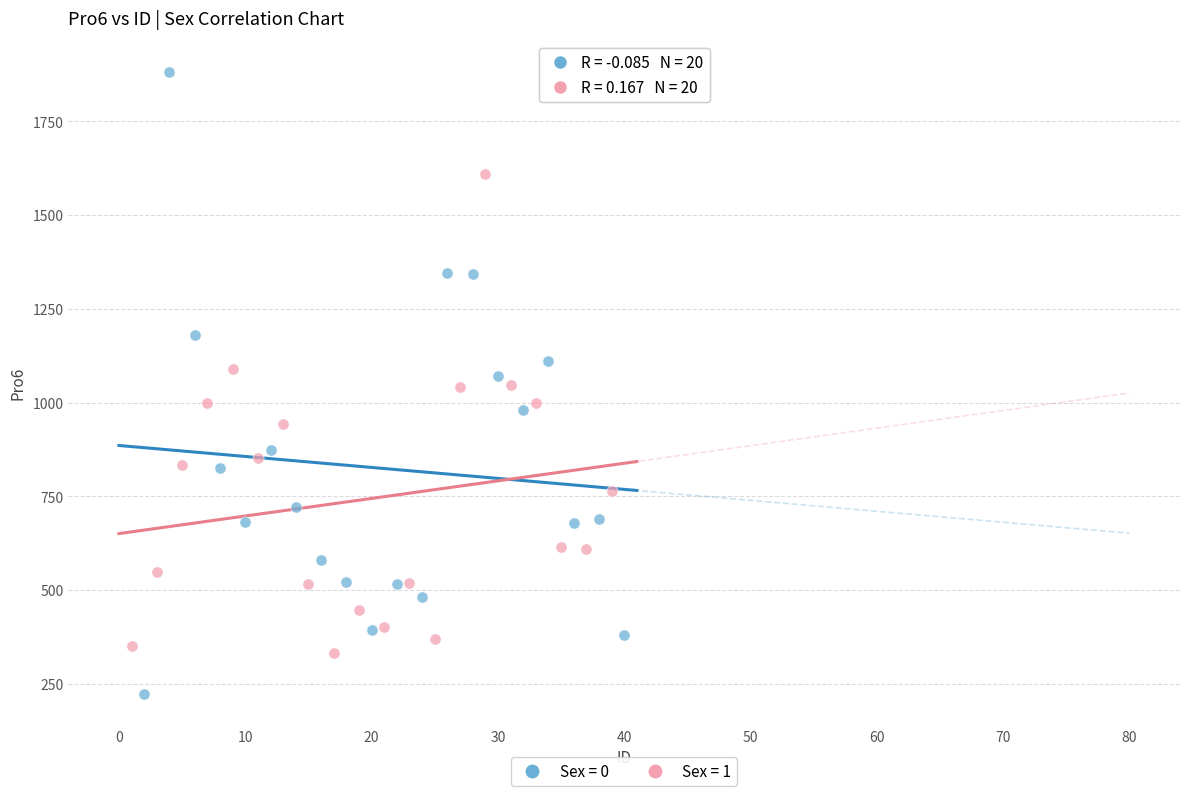

Which series has the widest spread of Y values?

Sex = 0